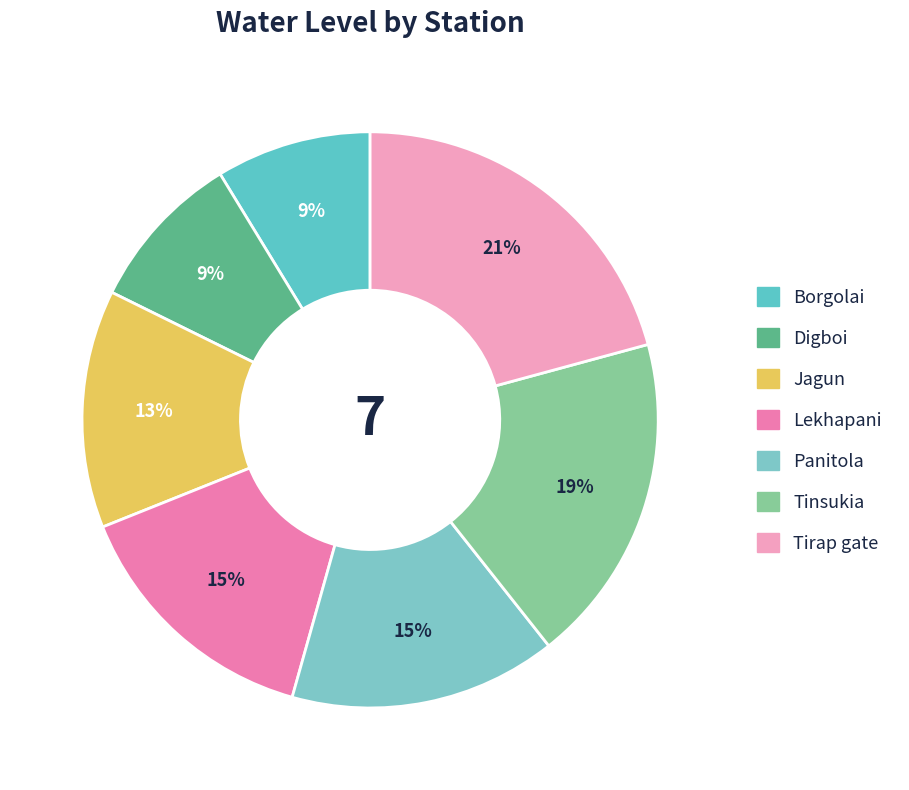

Which slice is the largest?

Tirap gate